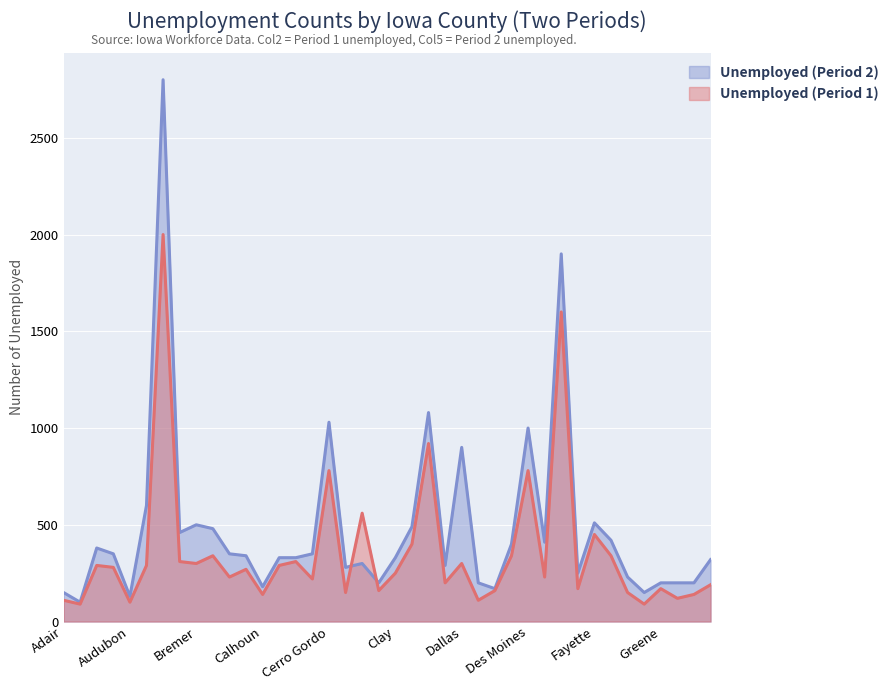

What is the minimum value for Unemployed (Period 1)?

90